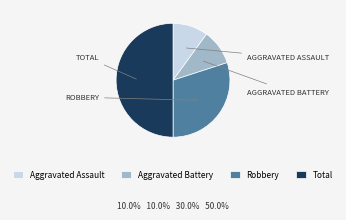

Combined, do Aggravated Assault and Total account for over 50%?

Yes